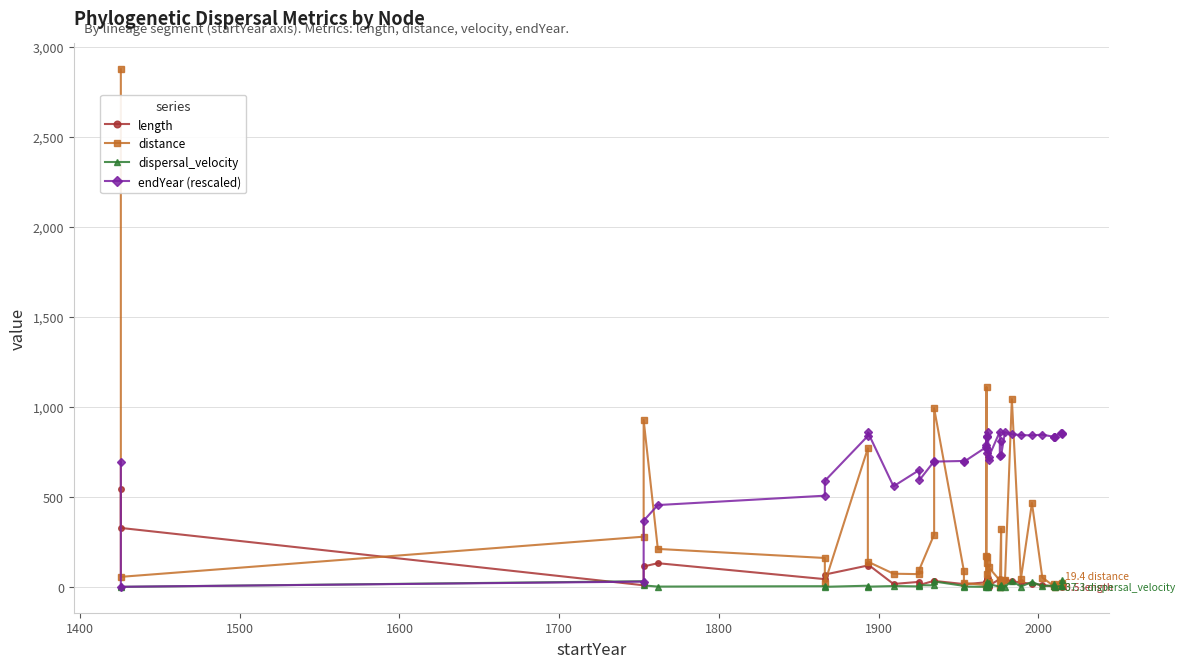

Is it true that endYear (rescaled) equals 201.0 at 24?

False